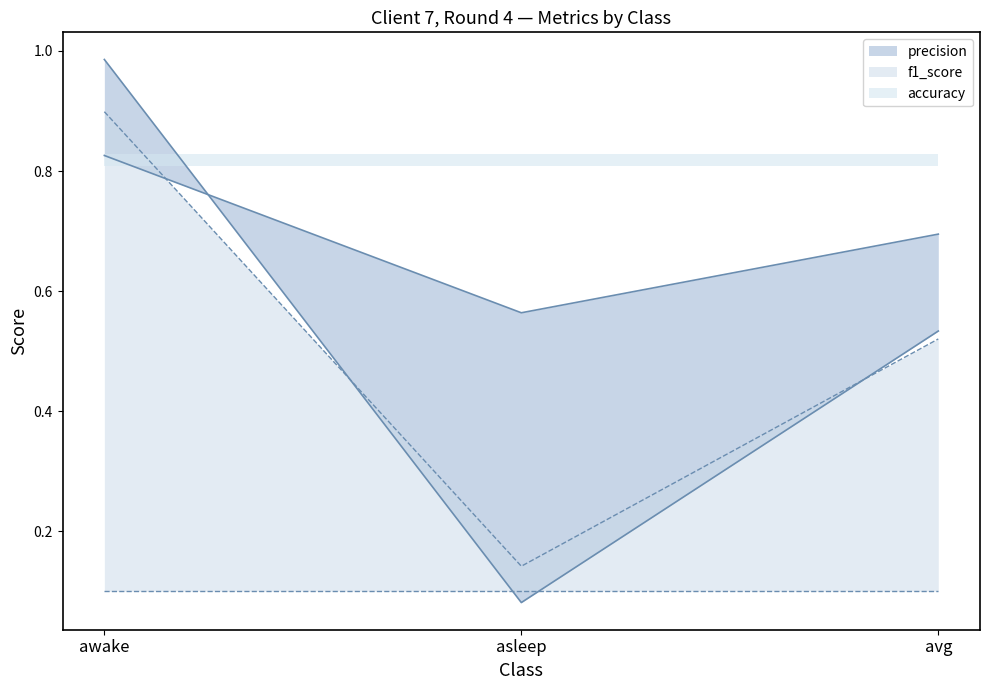

What is the value of the recall point at the 1st from the left?

1.0